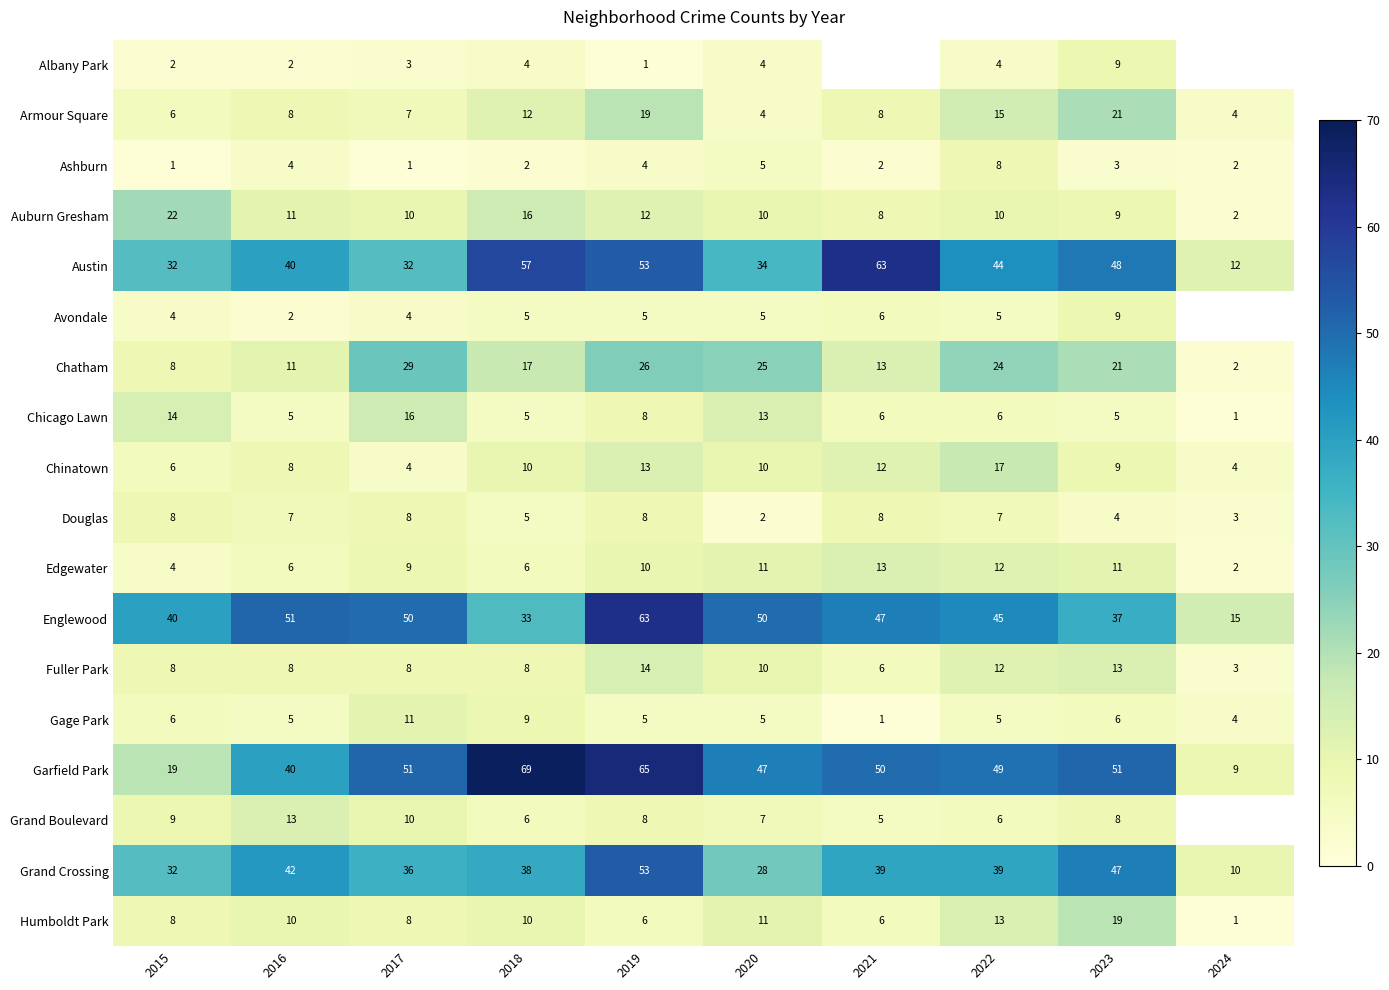

What is the total value across all series at 2023?

330